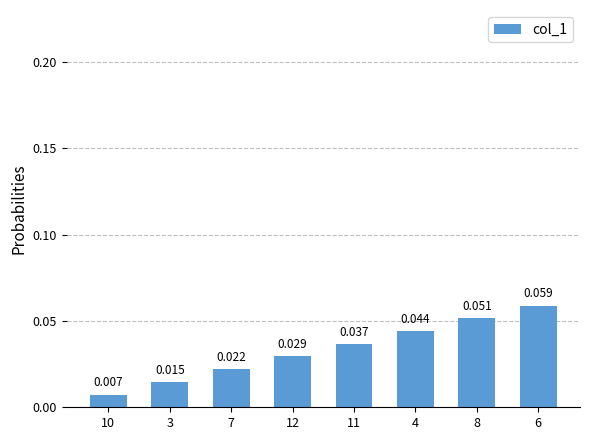

Is it true that the value at 3 is 0.0?

True